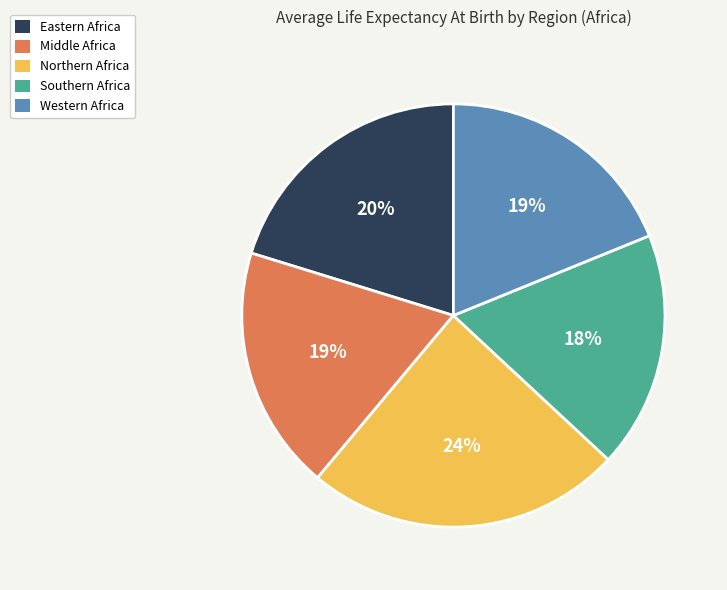

Count the number of slices in the pie.

5